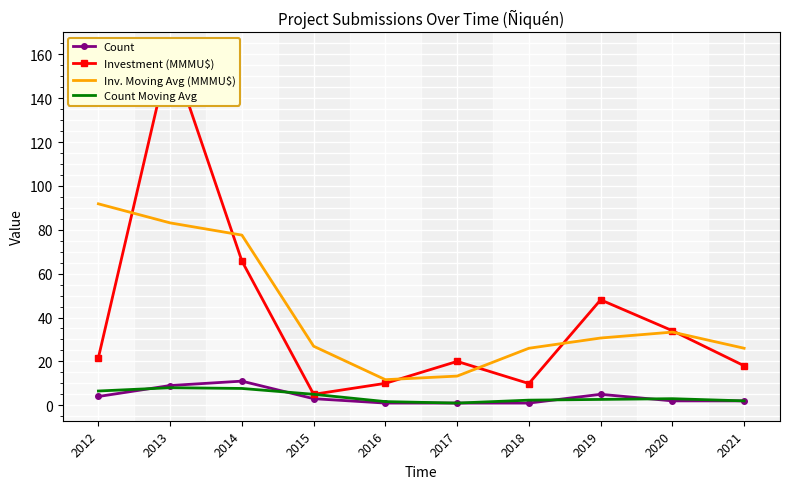

What are all the series names shown in the legend?

Count, Investment (MMMU$), Inv. Moving Avg (MMMU$), Count Moving Avg